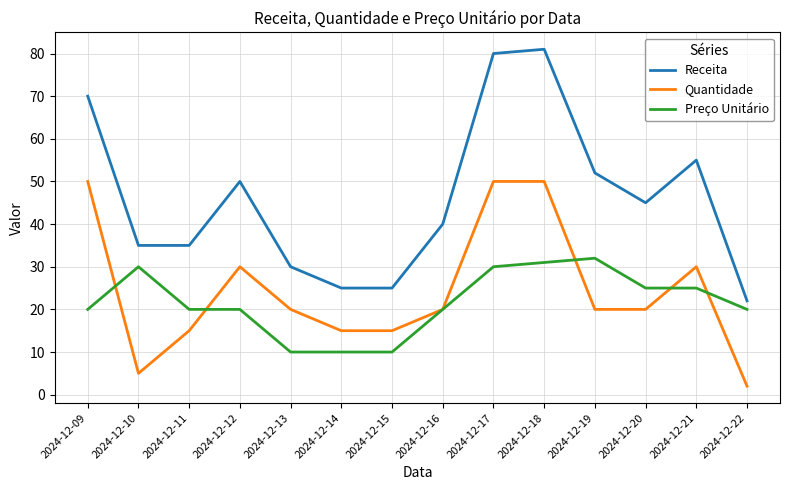

What value does the Receita series have at 2024-12-10?

35